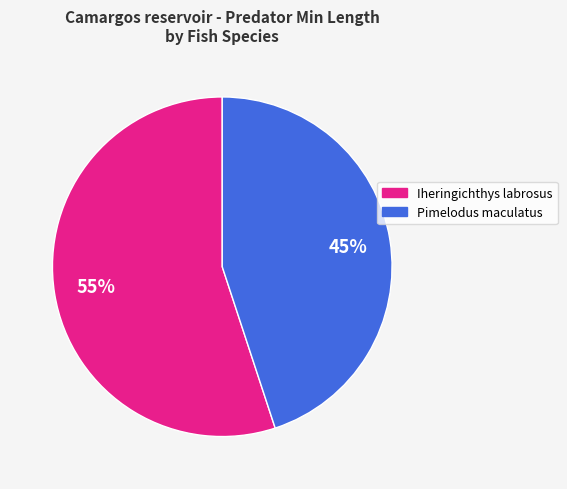

Which has a higher value, Pimelodus maculatus or Iheringichthys labrosus?

Iheringichthys labrosus